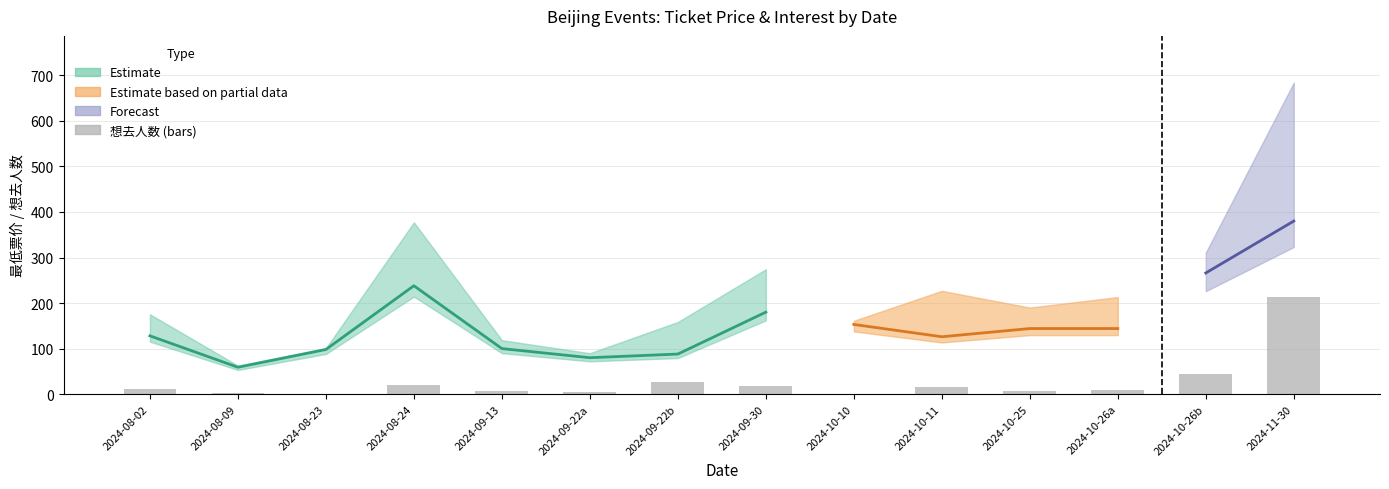

What is the change in value from 2024-08-02 to 2024-10-25?

-6